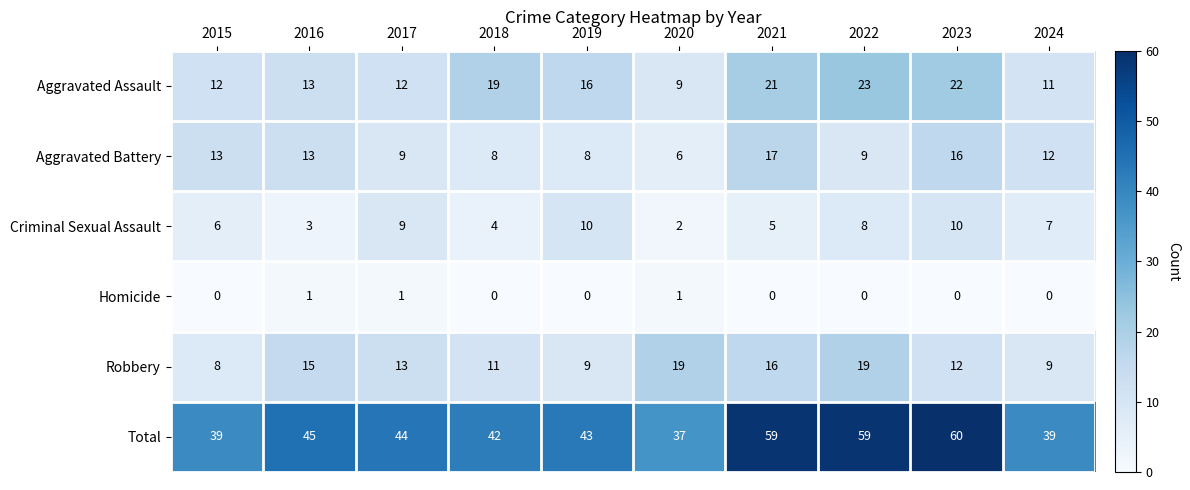

At which label is Total closest to 48?

2016